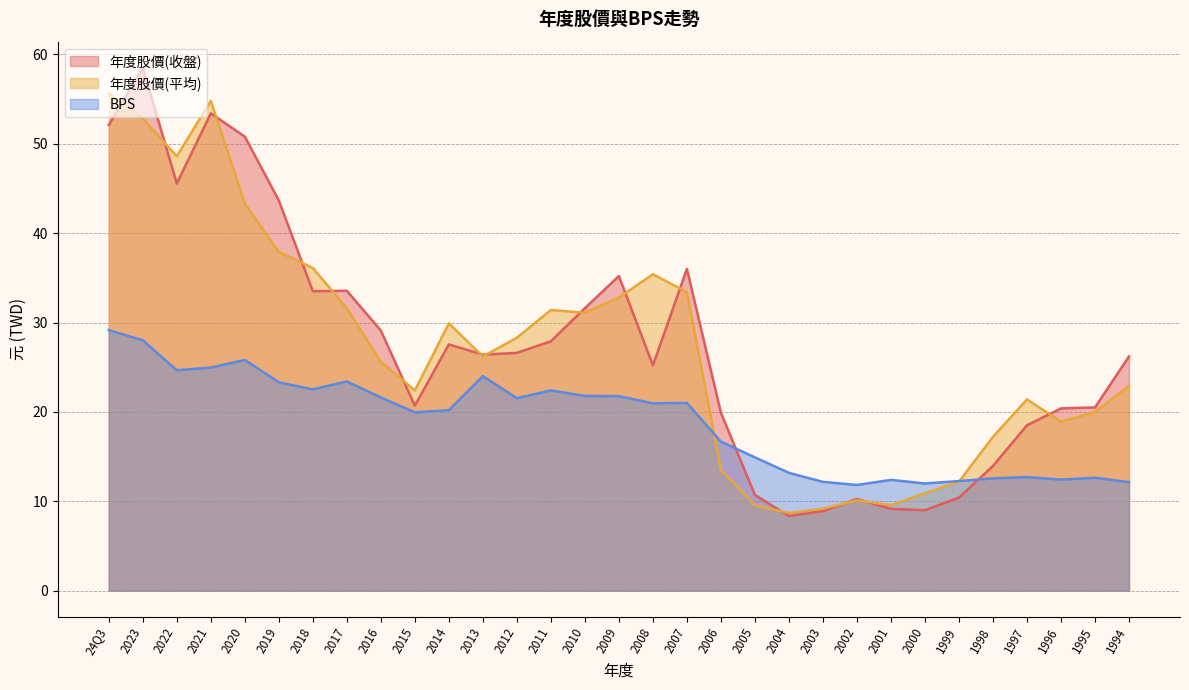

At which label is 平均股價(元) closest to 32?

2017